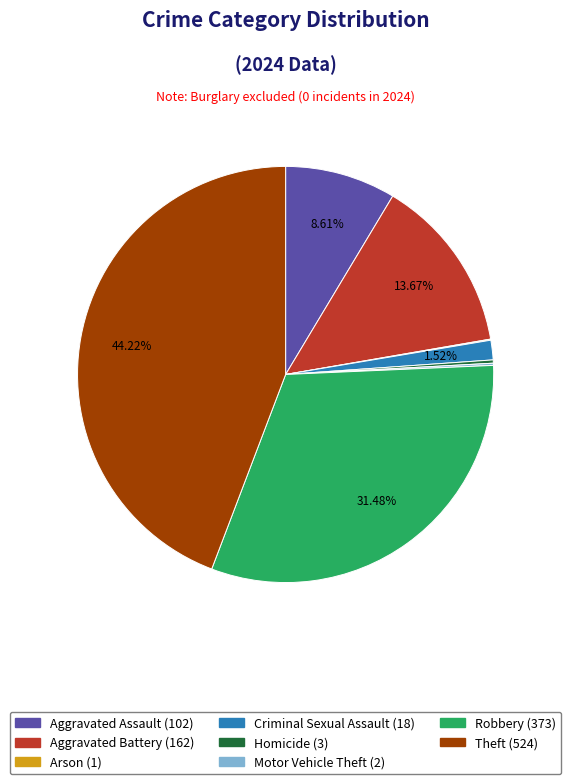

To the nearest percent, what portion does Robbery represent?

31%